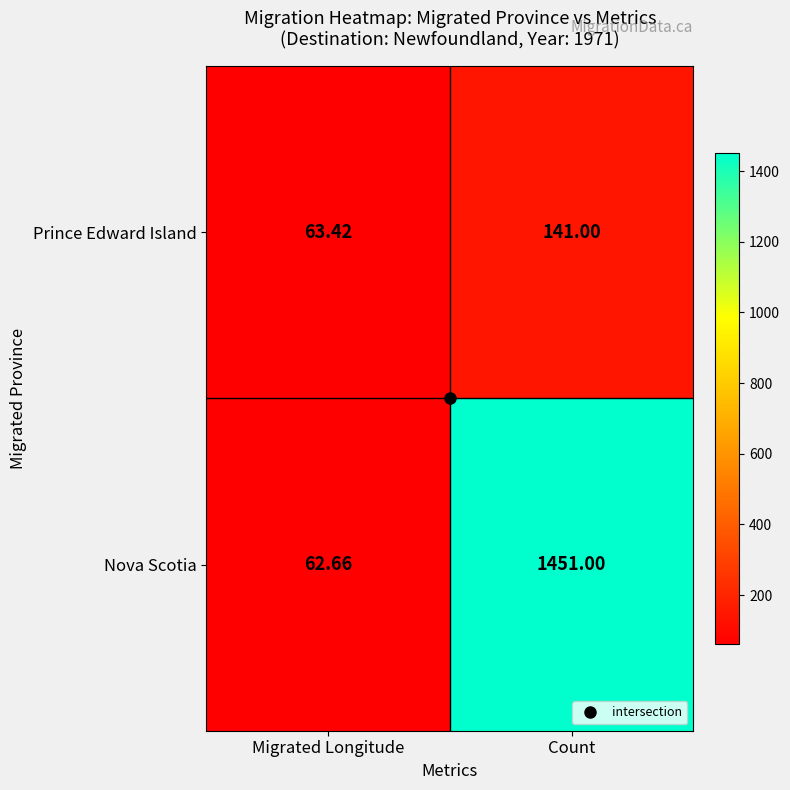

List the series in order of their overall mean, lowest first.

Prince Edward Island, Nova Scotia